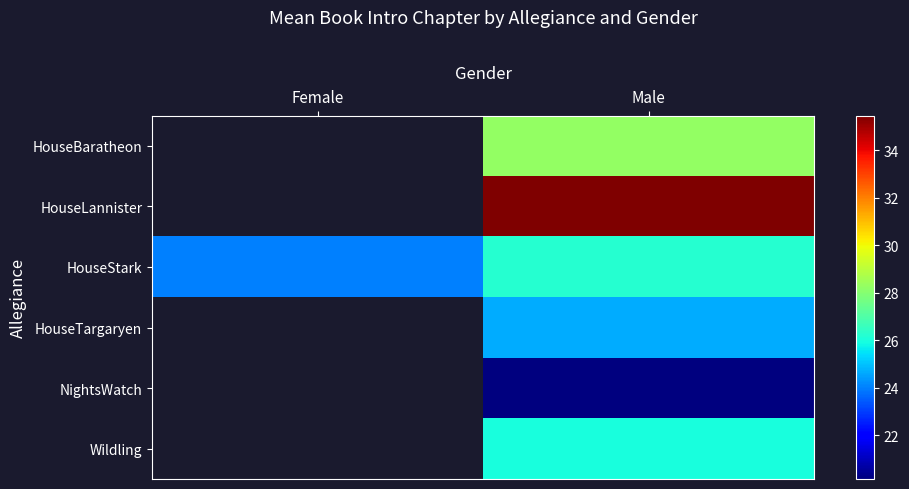

Which series has the largest range (max minus min)?

HouseStark